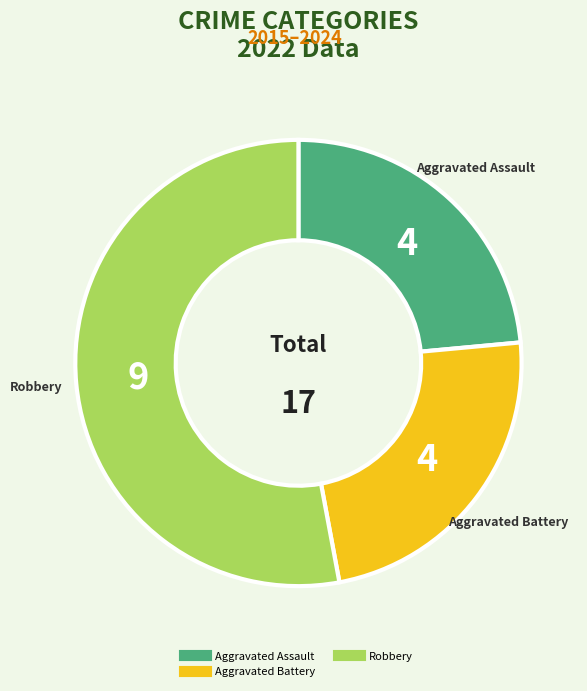

Does any single category account for the majority?

Yes